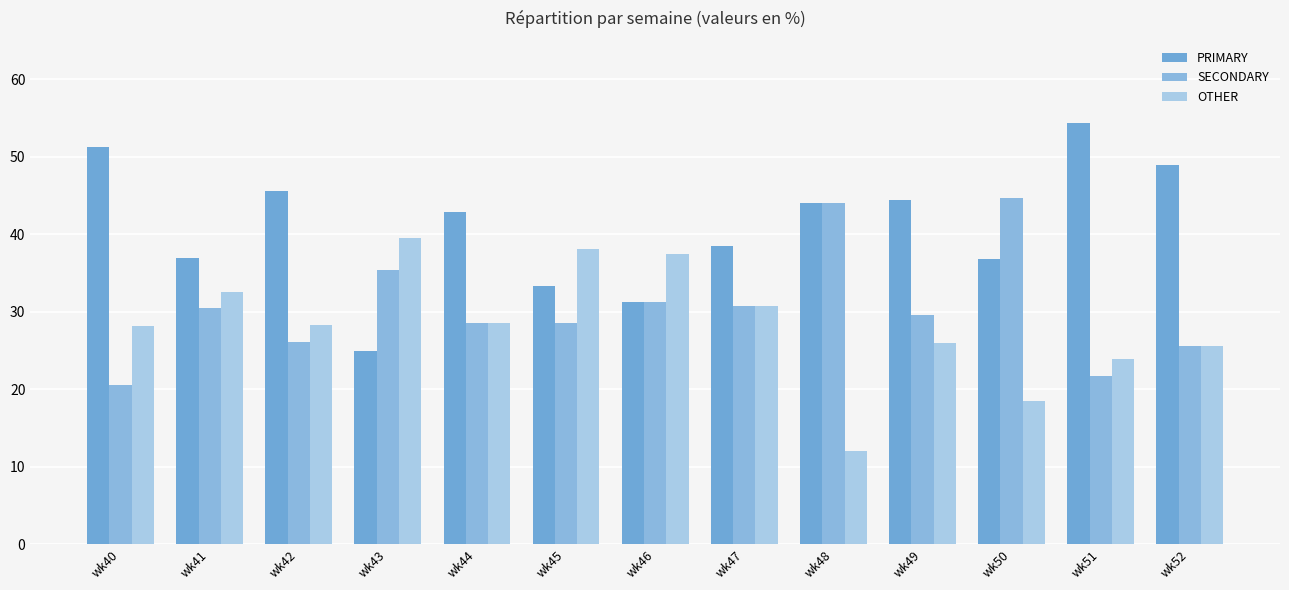

What is the value of the SECONDARY bar at the 6th from the left?

28.6